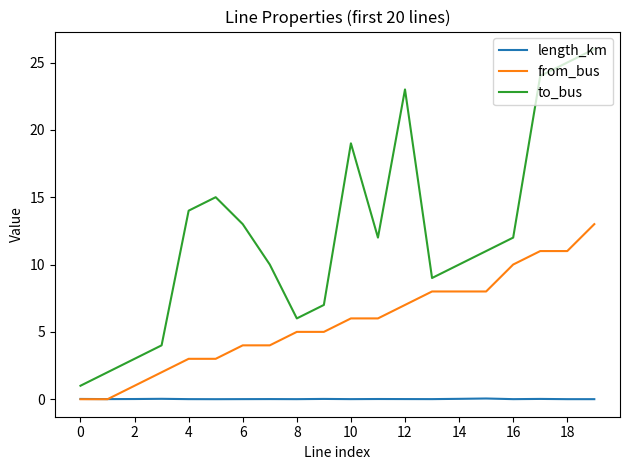

How many lines are shown in the chart?

3